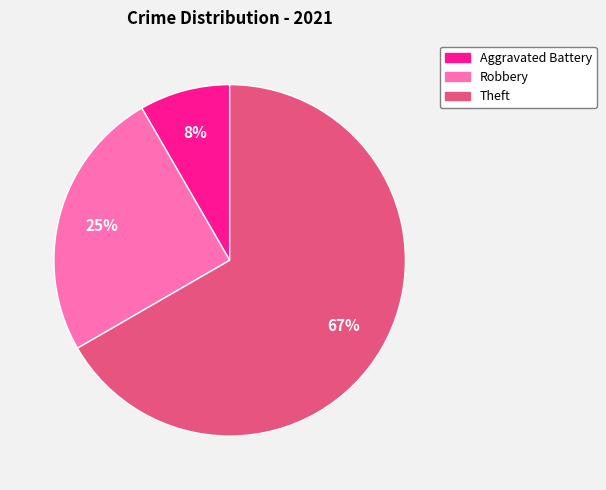

Does any single category account for the majority?

Yes